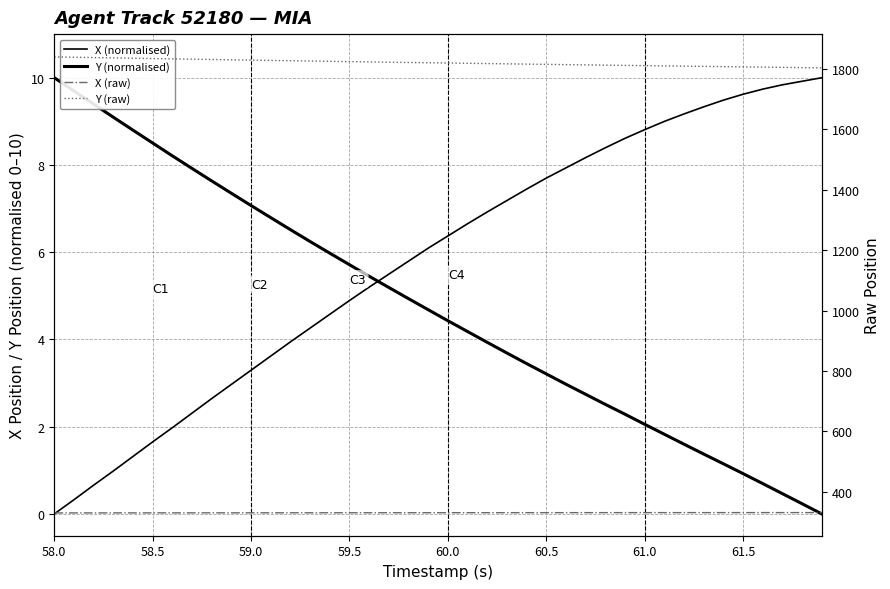

At which label is X (raw) closest to 330?

58.0